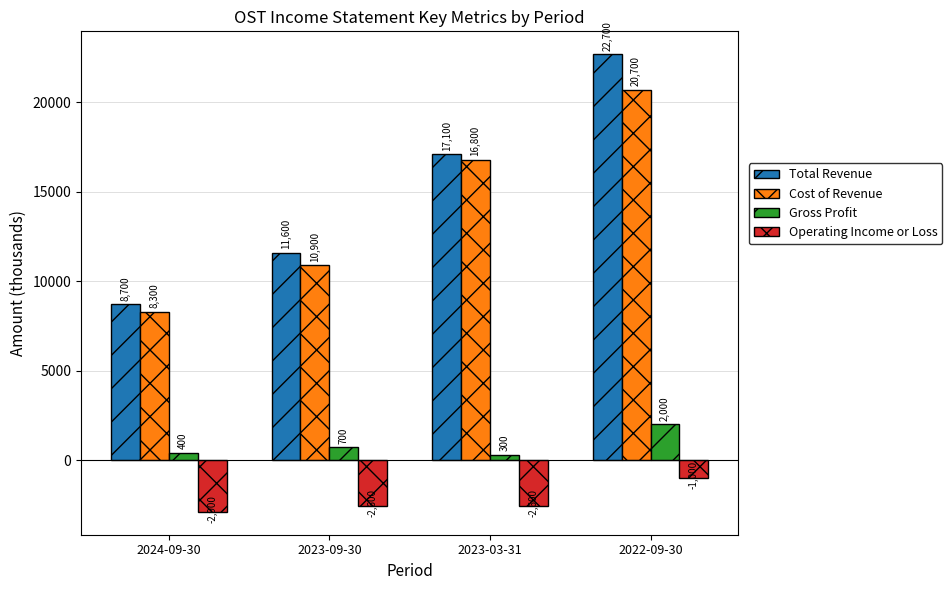

What is the label of the 4th bar from the left?

2022-09-30